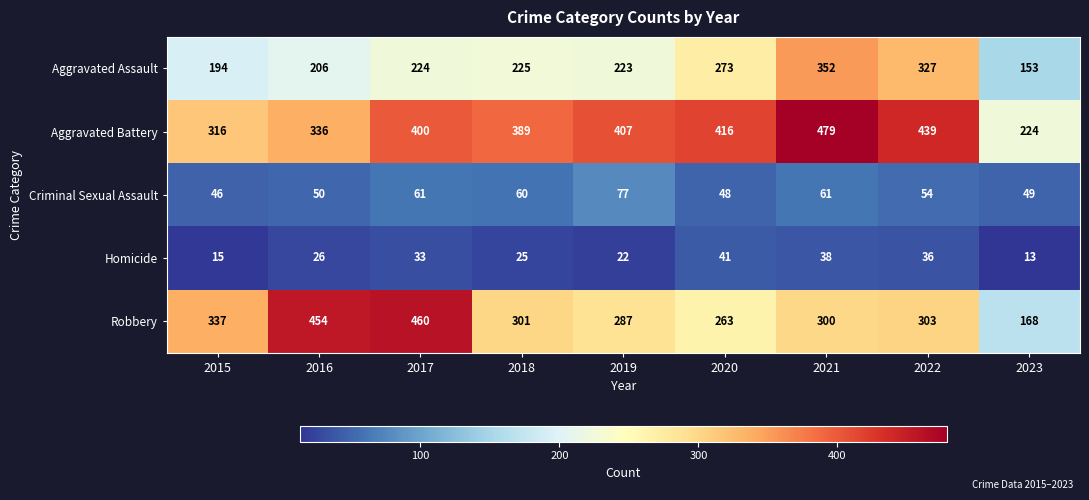

True or false: Criminal Sexual Assault has a value of 49 at 2023.

True